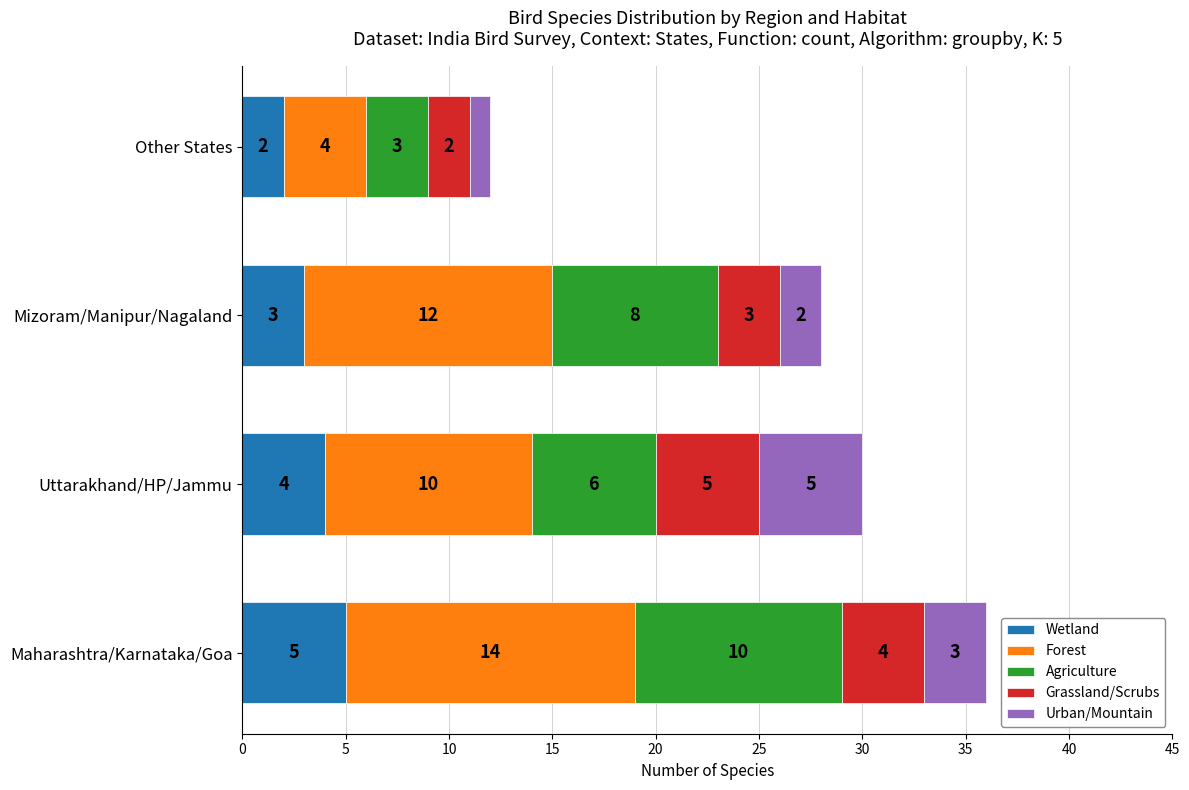

What is the maximum value for Wetland?

5